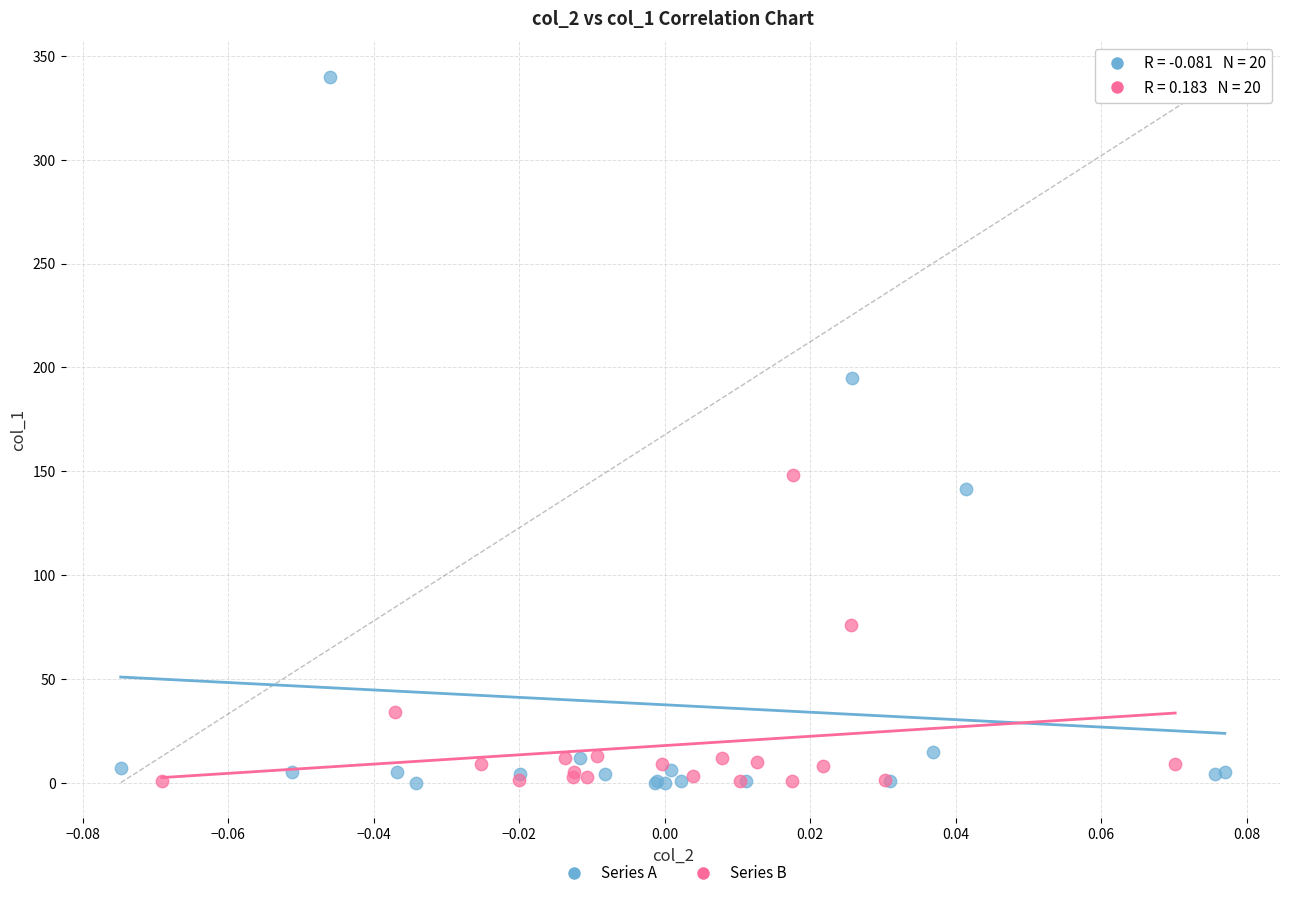

Which series contains the highest Y value?

Series A